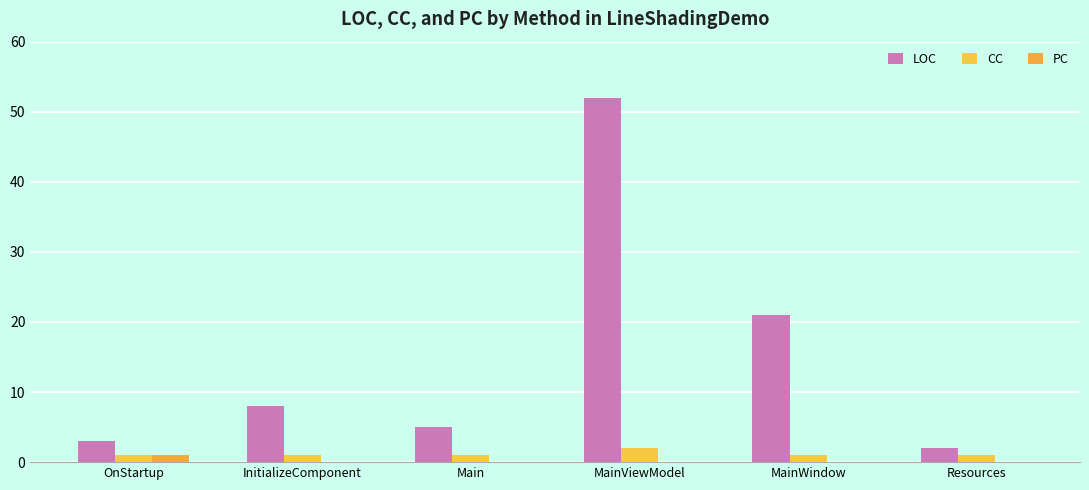

What is the average value of the CC series?

1